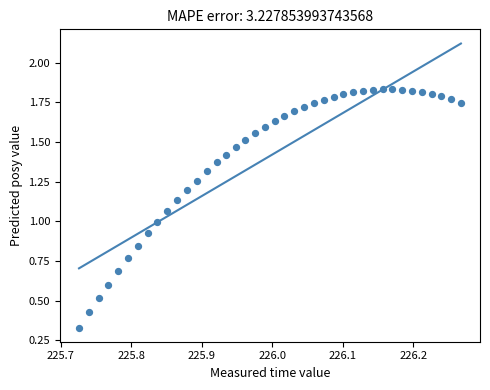

What is the range of X values (max minus min)?

0.5